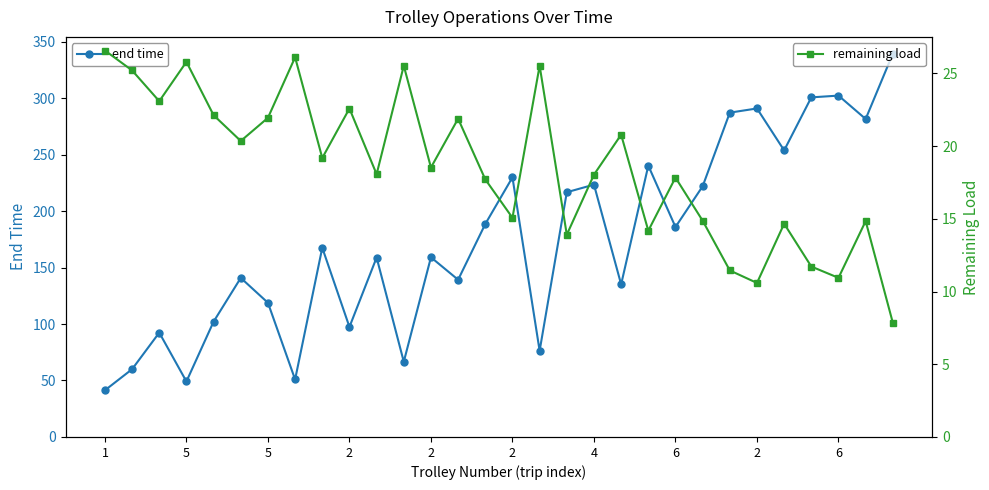

What is the difference between the maximum and minimum values in the remaining load series?

18.7